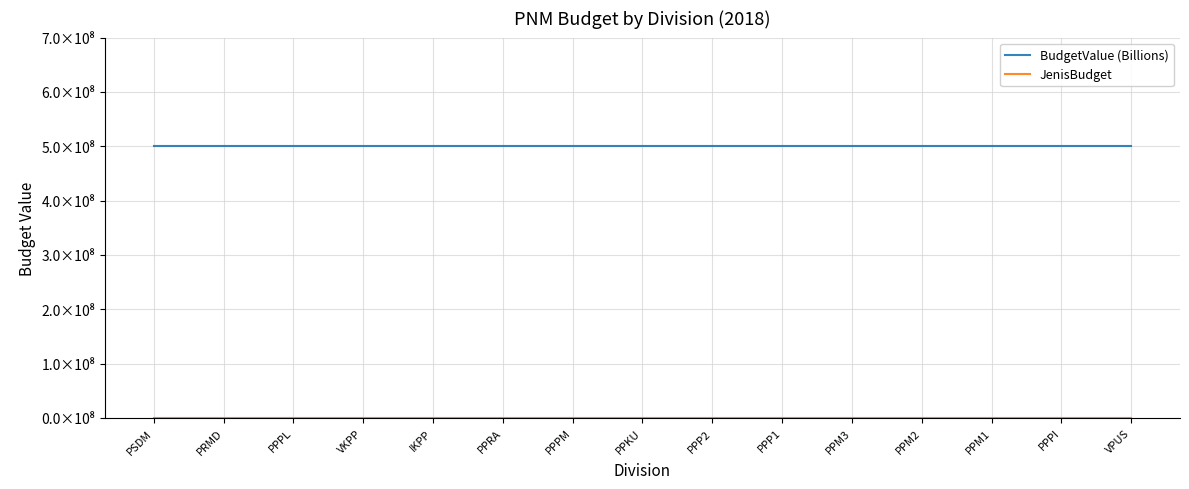

True or false: BudgetValue (Billions) and JenisBudget cross at least once.

False